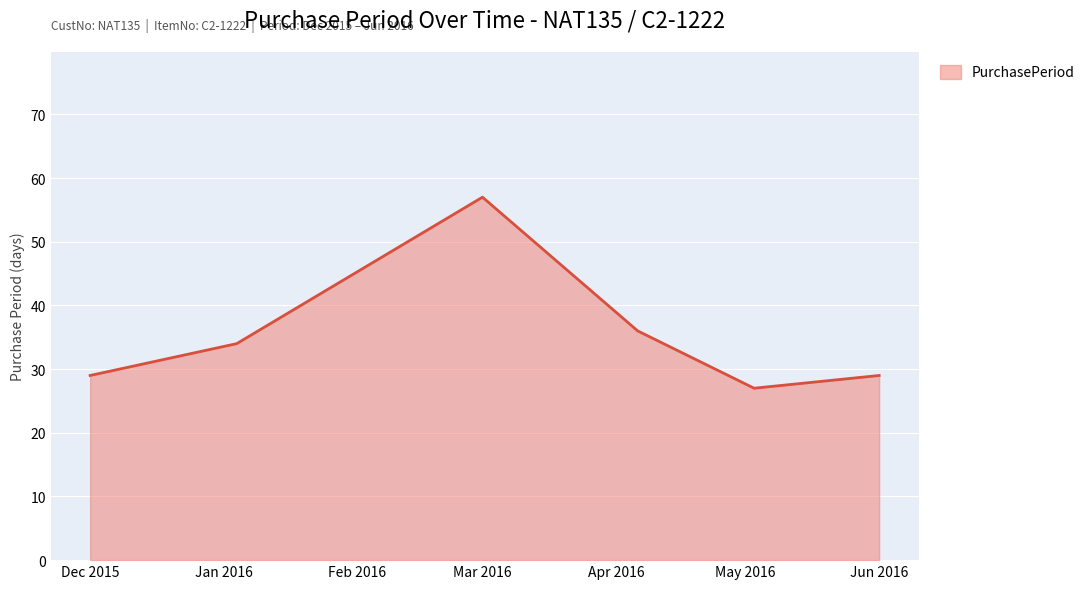

What is the average value?

35